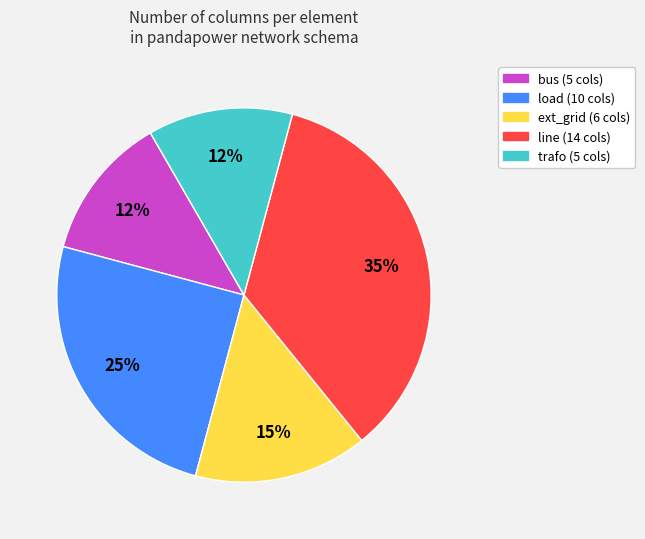

How many segments does this pie chart have?

5